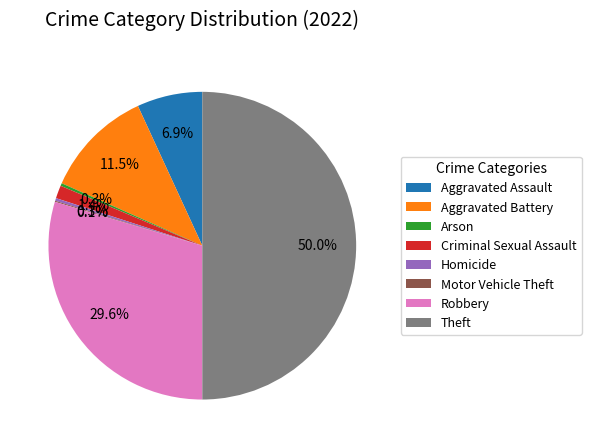

Is it true that Aggravated Assault is 7% of the pie?

True